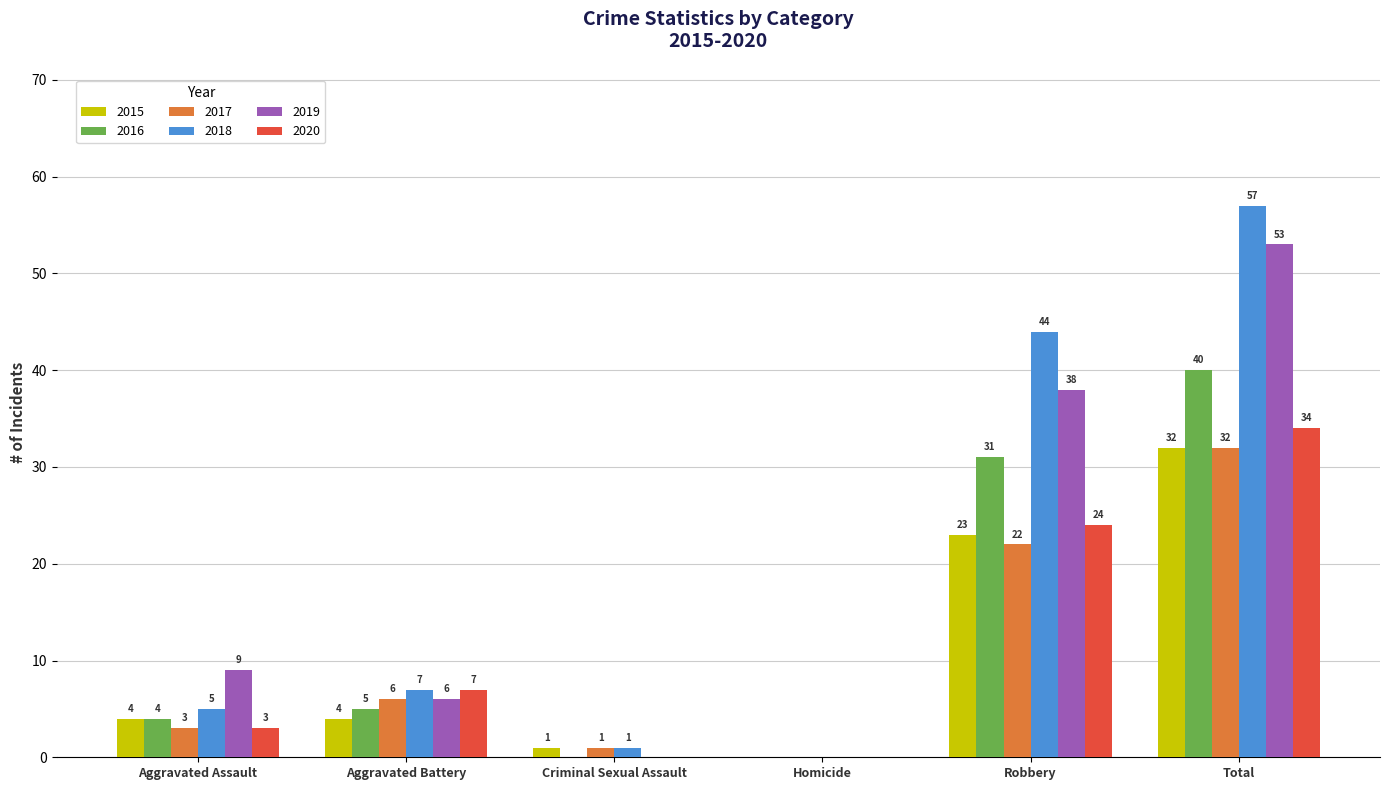

Reading right to left, transcribe all the data shown in this chart.

2015: 32	23	0	1	4	4
2016: 40	31	0	0	5	4
2017: 32	22	0	1	6	3
2018: 57	44	0	1	7	5
2019: 53	38	0	0	6	9
2020: 34	24	0	0	7	3